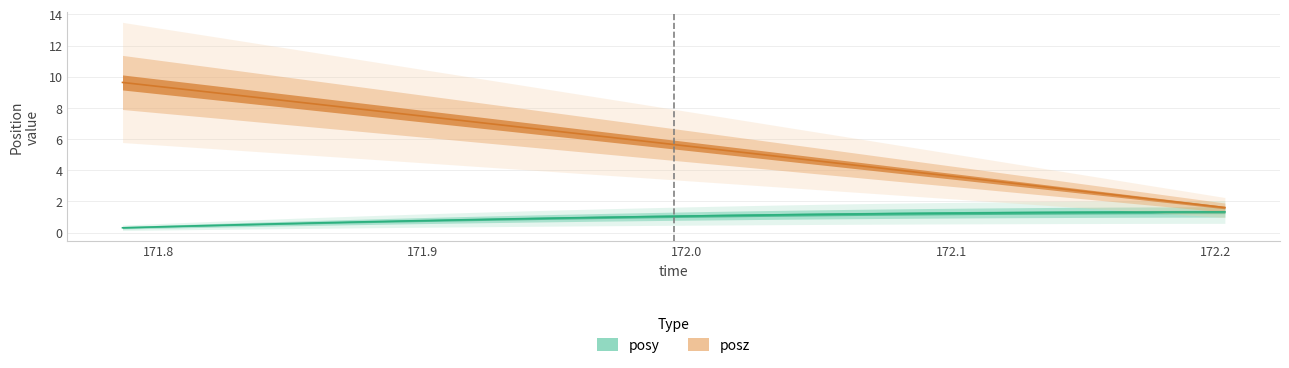

What is the difference between the maximum and minimum values in the posy series?

1.0